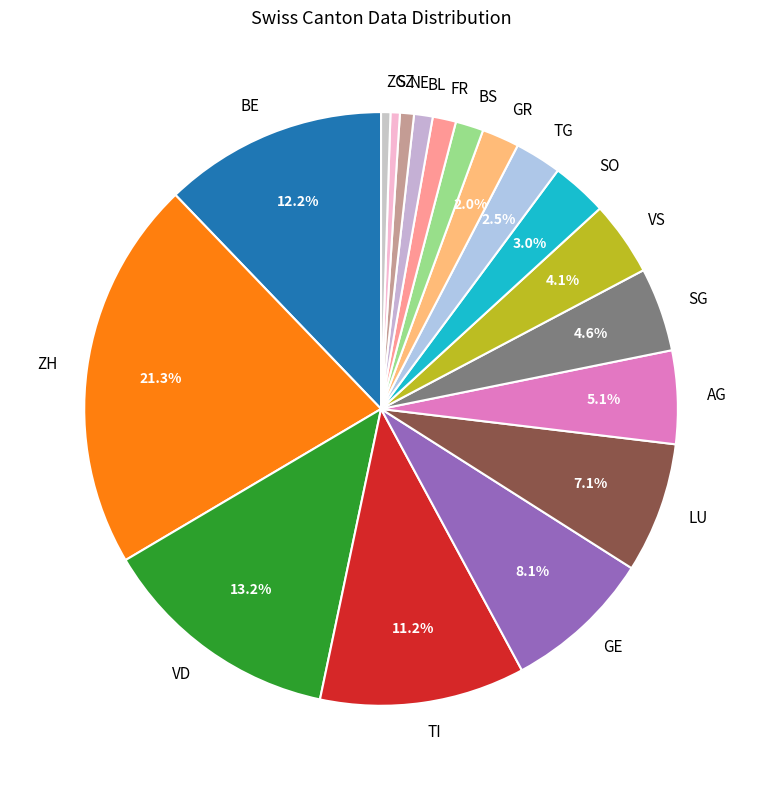

Is TG the majority of the pie?

No